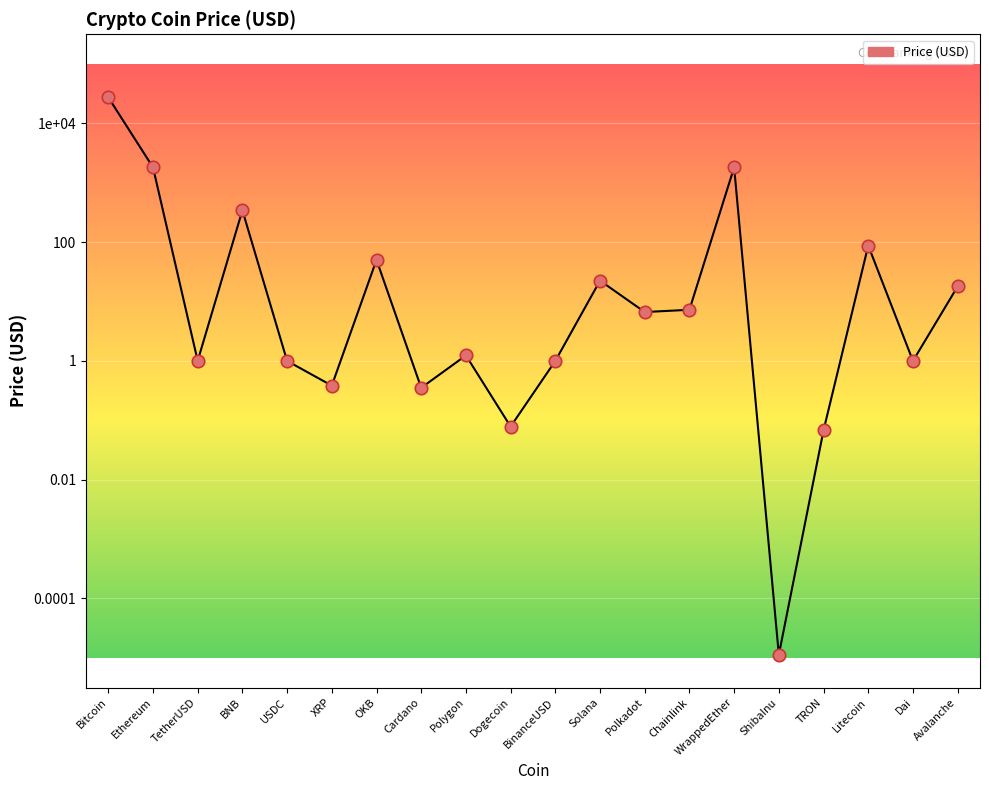

Between OKB and WrappedEther, which is larger?

WrappedEther